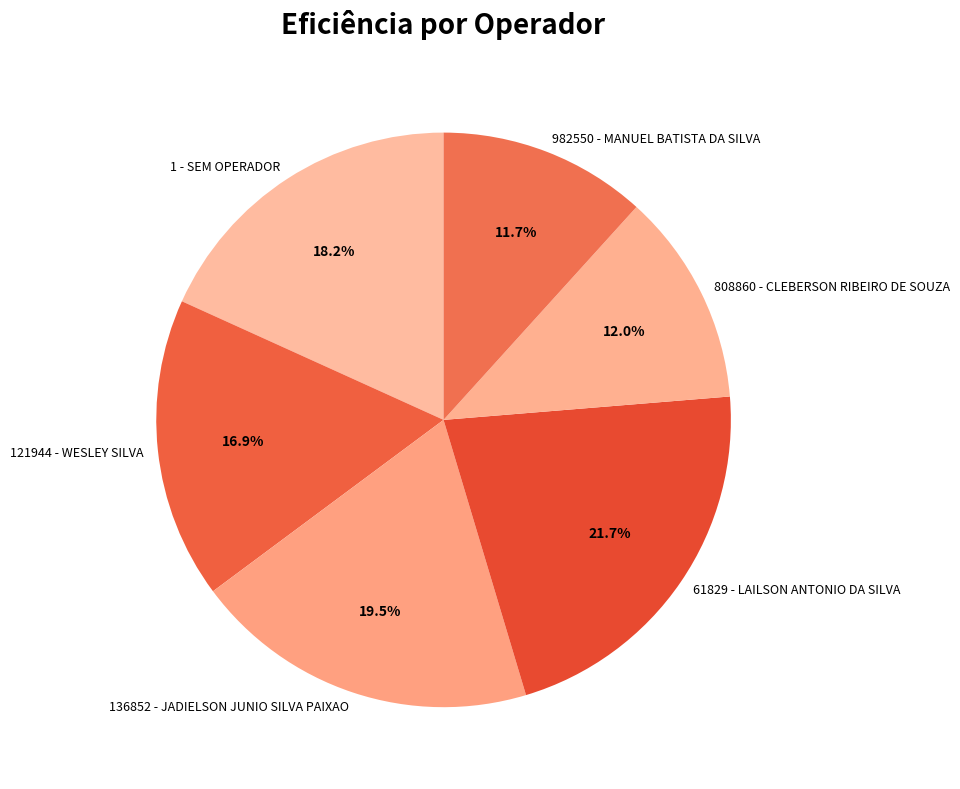

Combined, do 61829 - LAILSON ANTONIO DA SILVA and 1 - SEM OPERADOR account for over 50%?

No